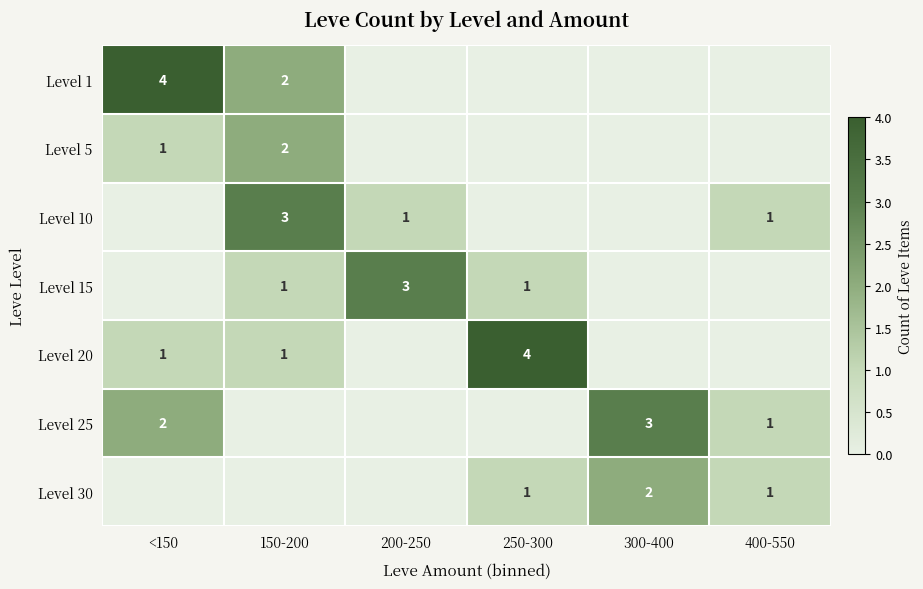

True or false: Level 5 has a value of 1 at <150.

True